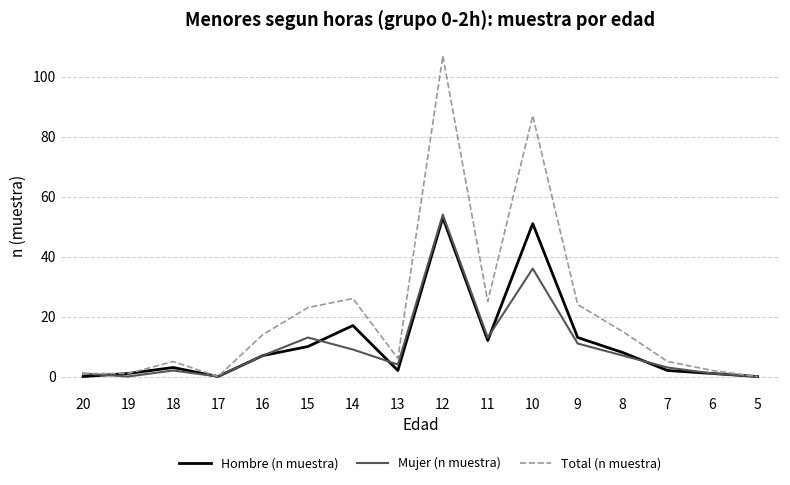

Which series has the largest total across all categories?

Total (n muestra)